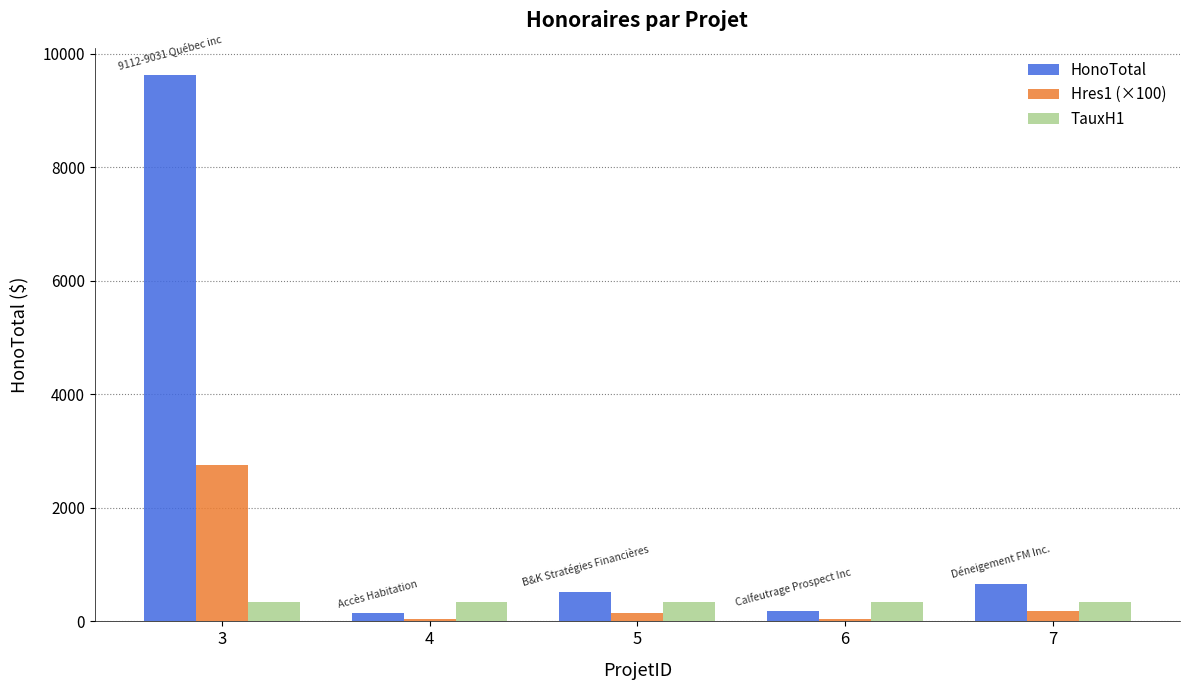

At how many categories does at least one series exceed 7864?

1